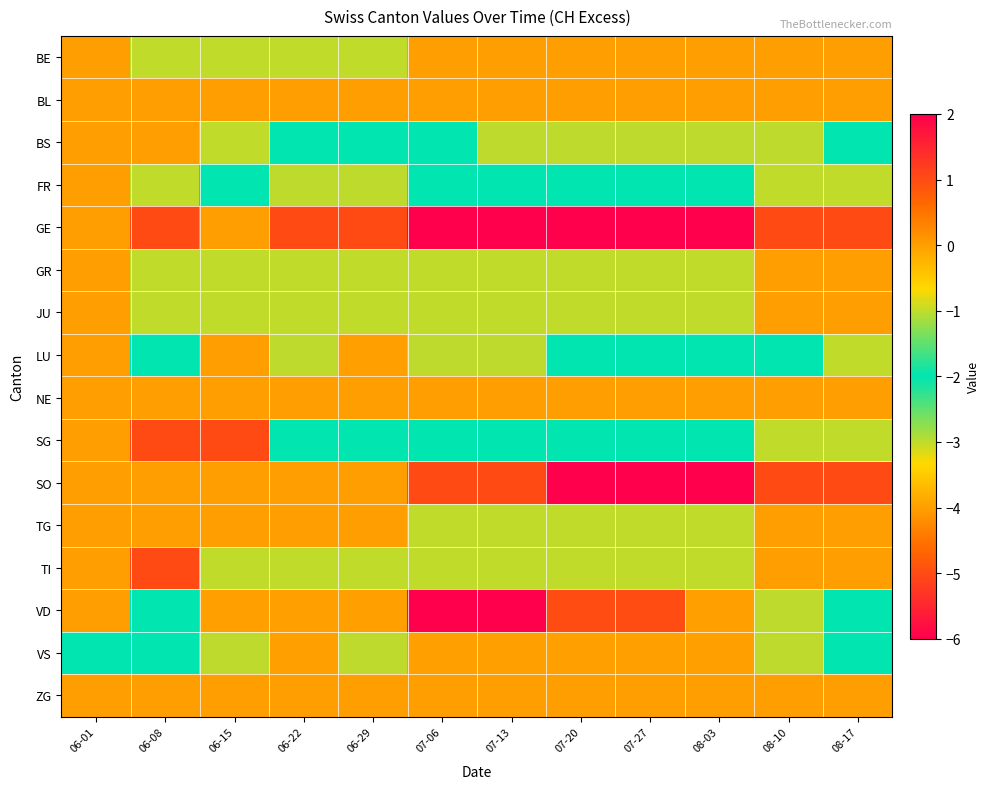

What is the maximum value shown in the chart?

2